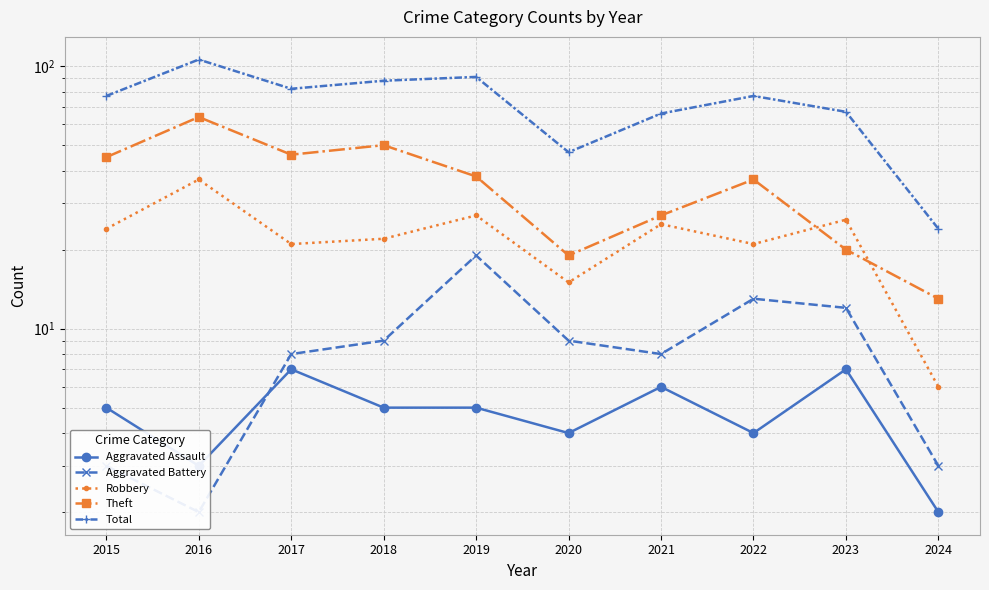

Which series has the largest total across all categories?

Total